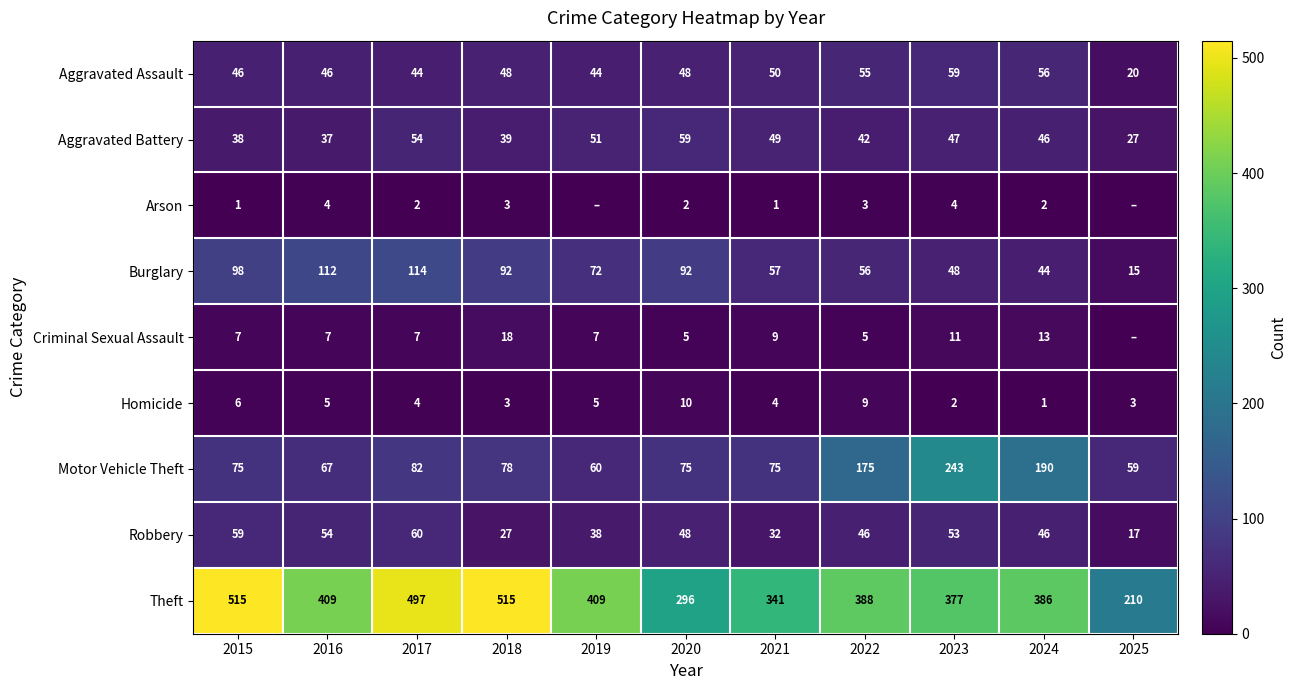

Is it true that Theft equals 515 at 2018?

True